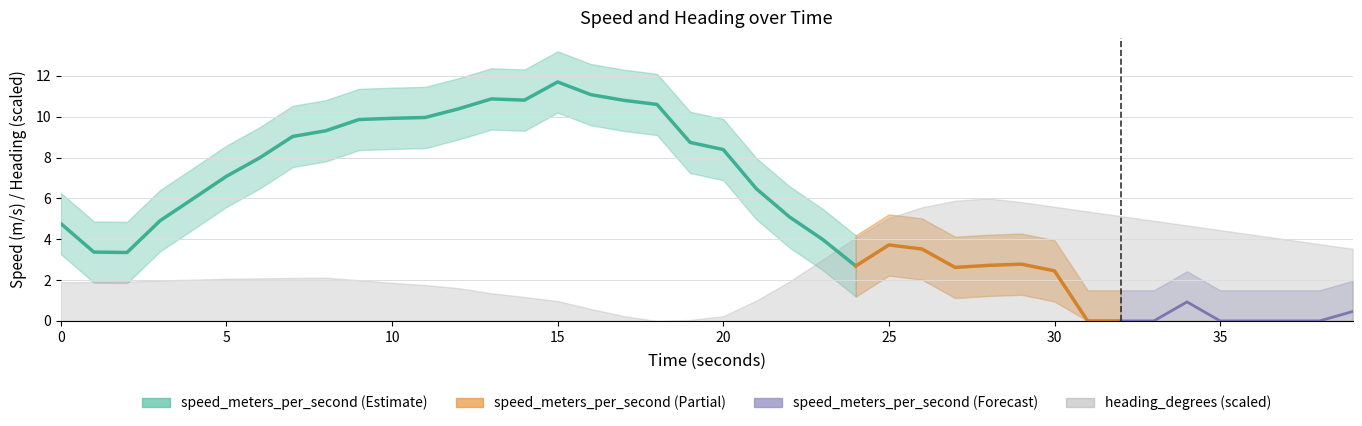

True or false: the data shows 12.9 at 9.

False